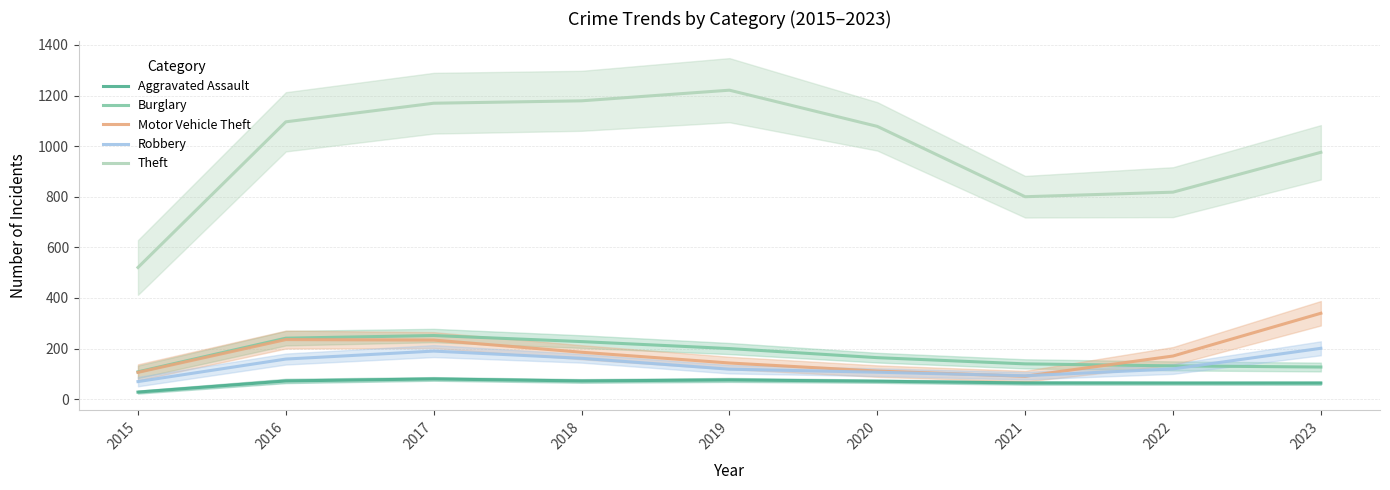

What is the sum of the Theft values at 2021 and 2022?

1618.0